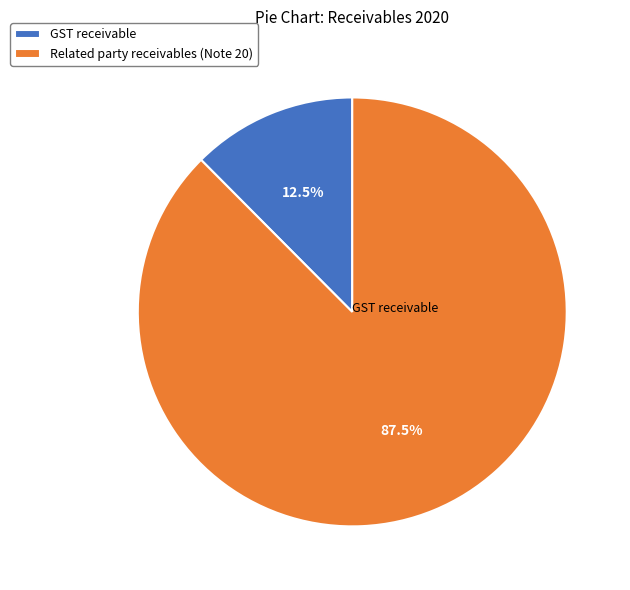

Which category accounts for the majority?

Related party receivables (Note 20)